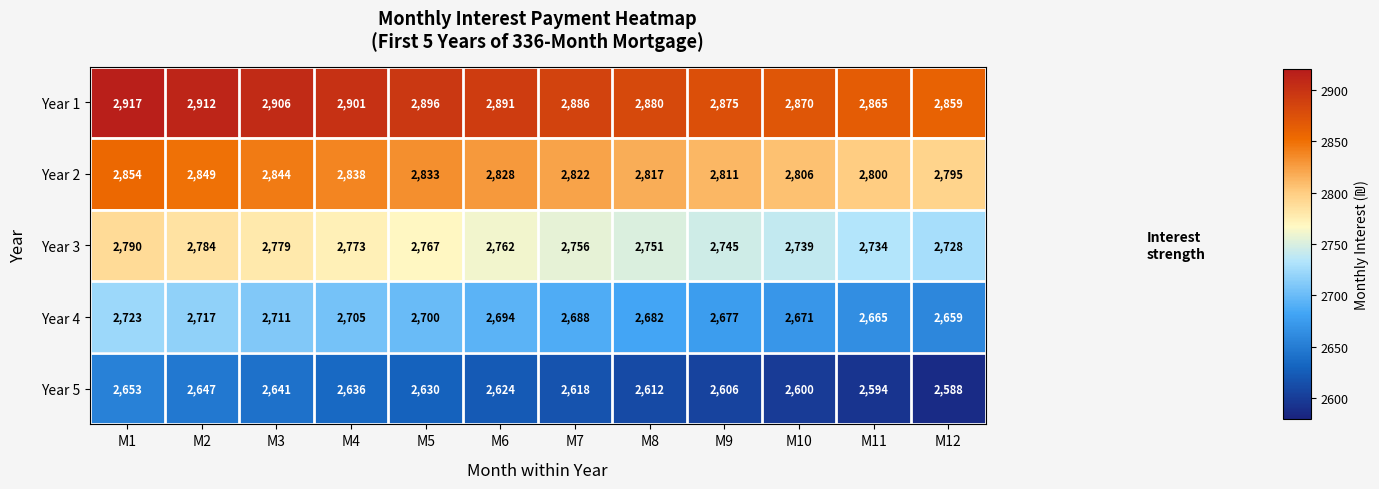

What is the approximate value of Year 4 at M6?

2694